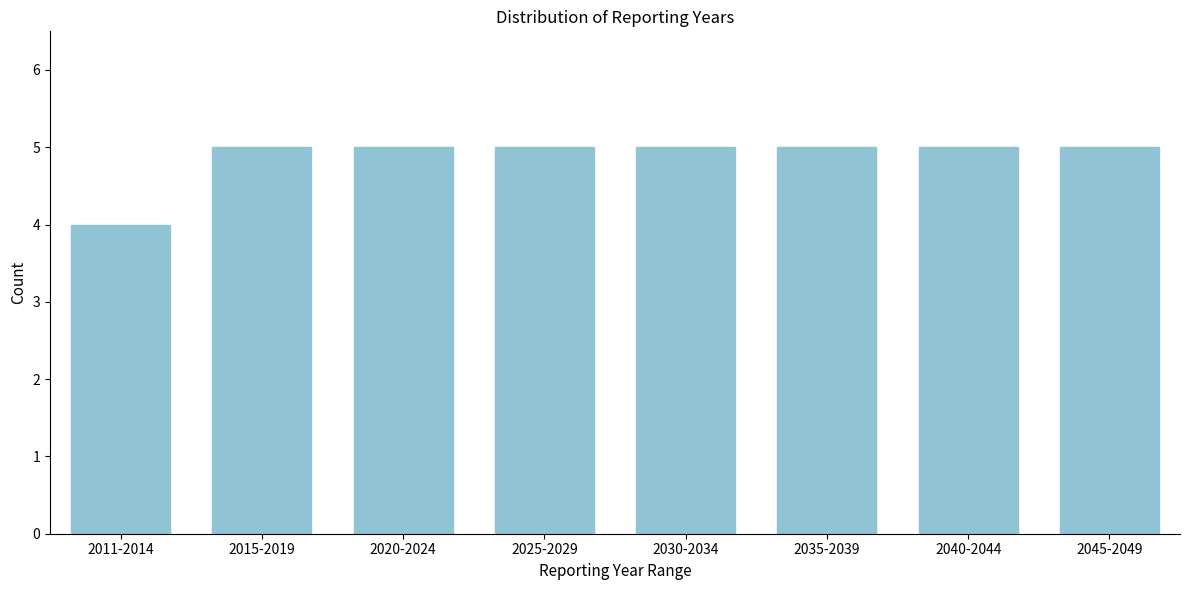

Reading left to right, what are all the values shown in this chart?

4	5	5	5	5	5	5	5